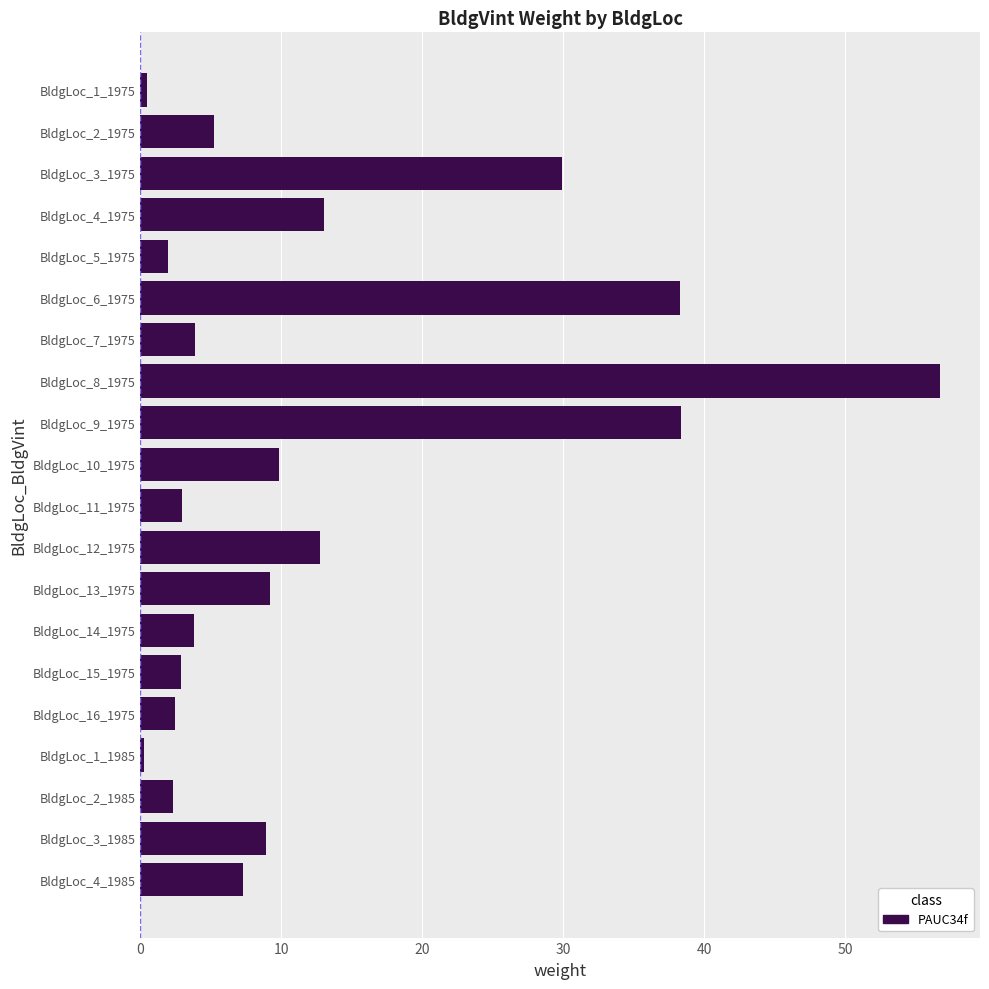

What is the label of the 16th bar from the top?

BldgLoc_16_1975